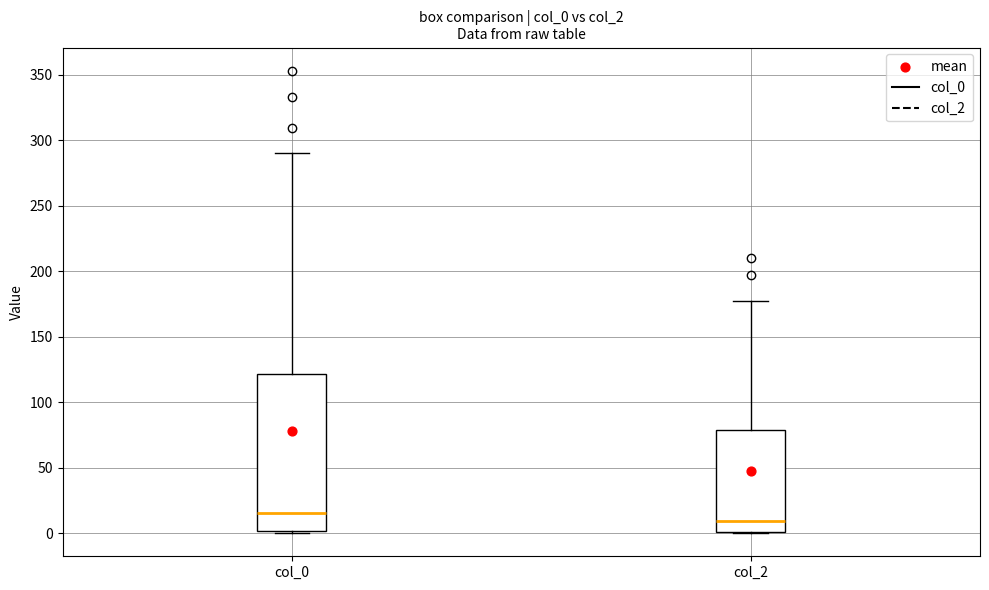

Which box has the highest median line?

col_0